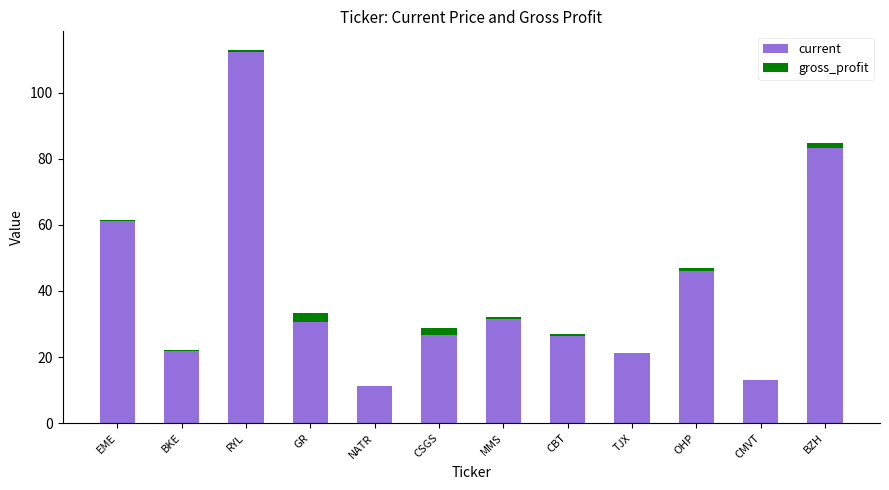

Which series has the largest range (max minus min)?

current